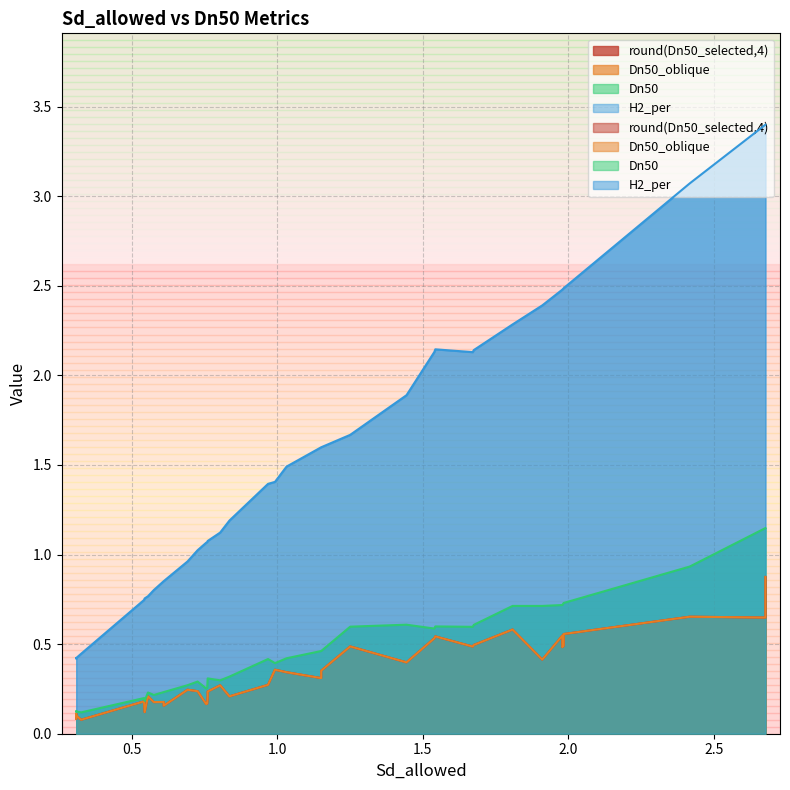

Where is H2_per nearest to the value 1?

21